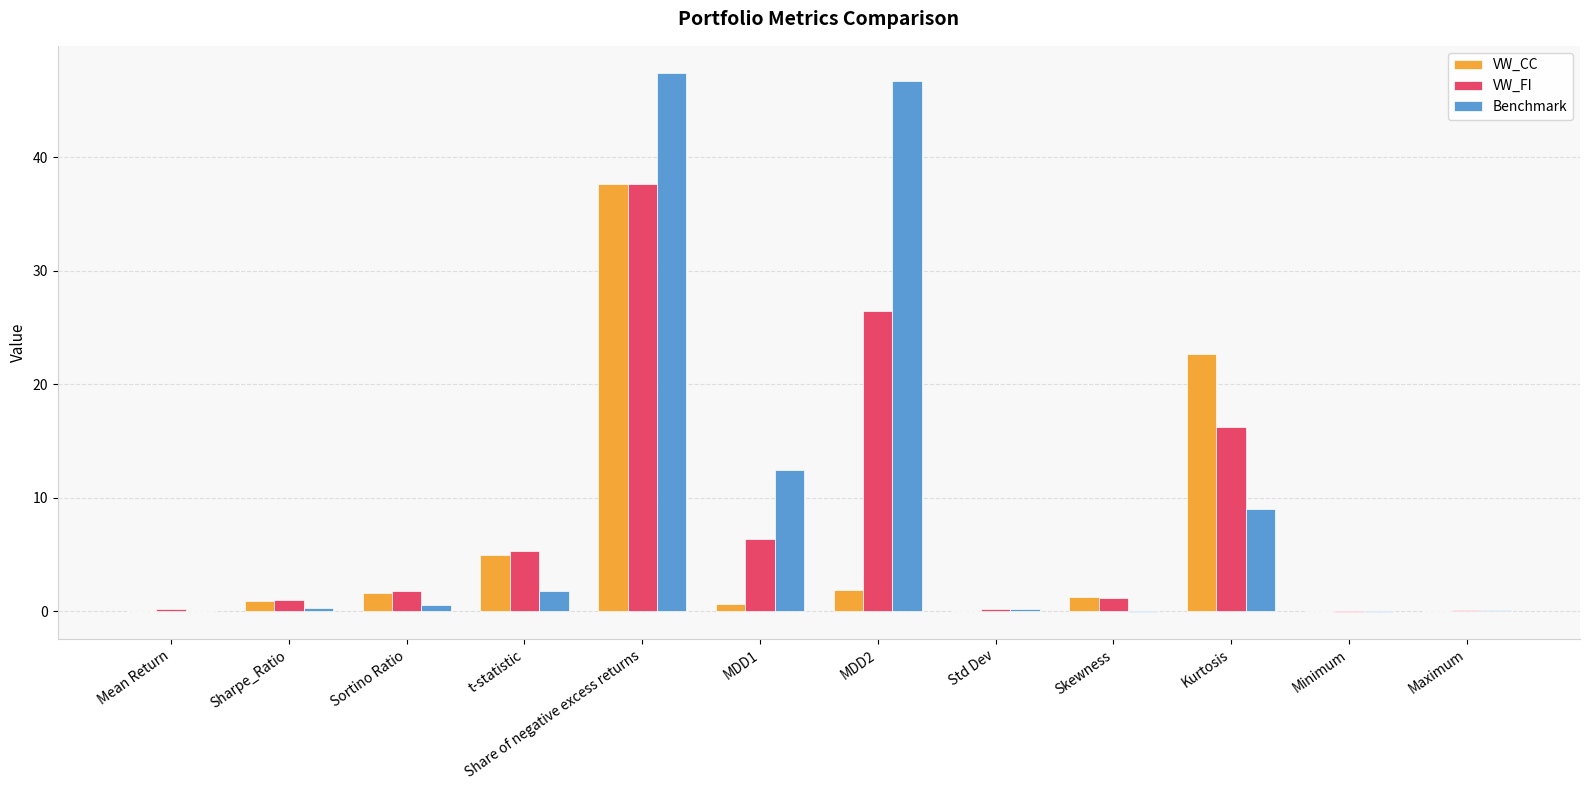

How many distinct data groups are displayed?

3